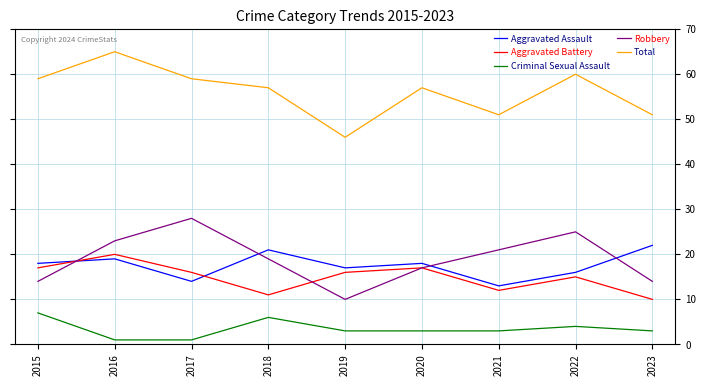

Read the Criminal Sexual Assault value at 2022.

4